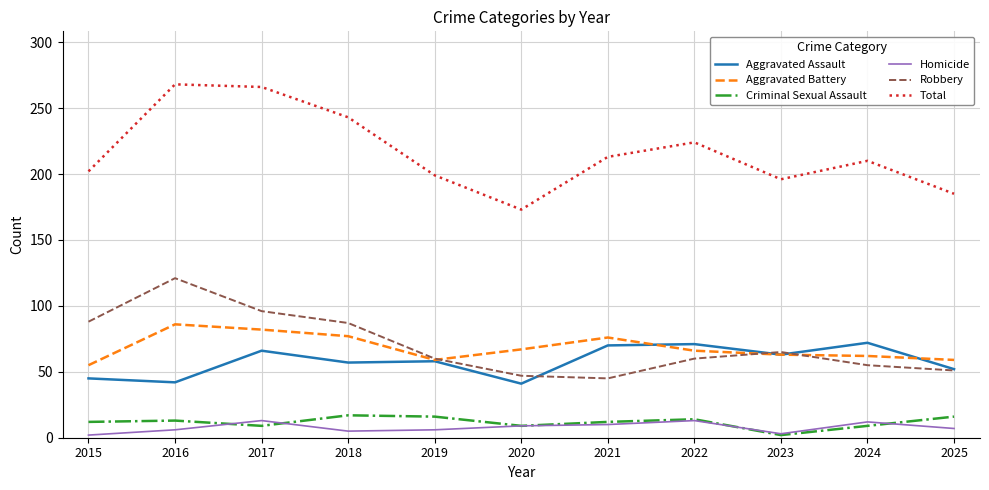

True or false: Aggravated Assault has a value of 52 at 2025.

True